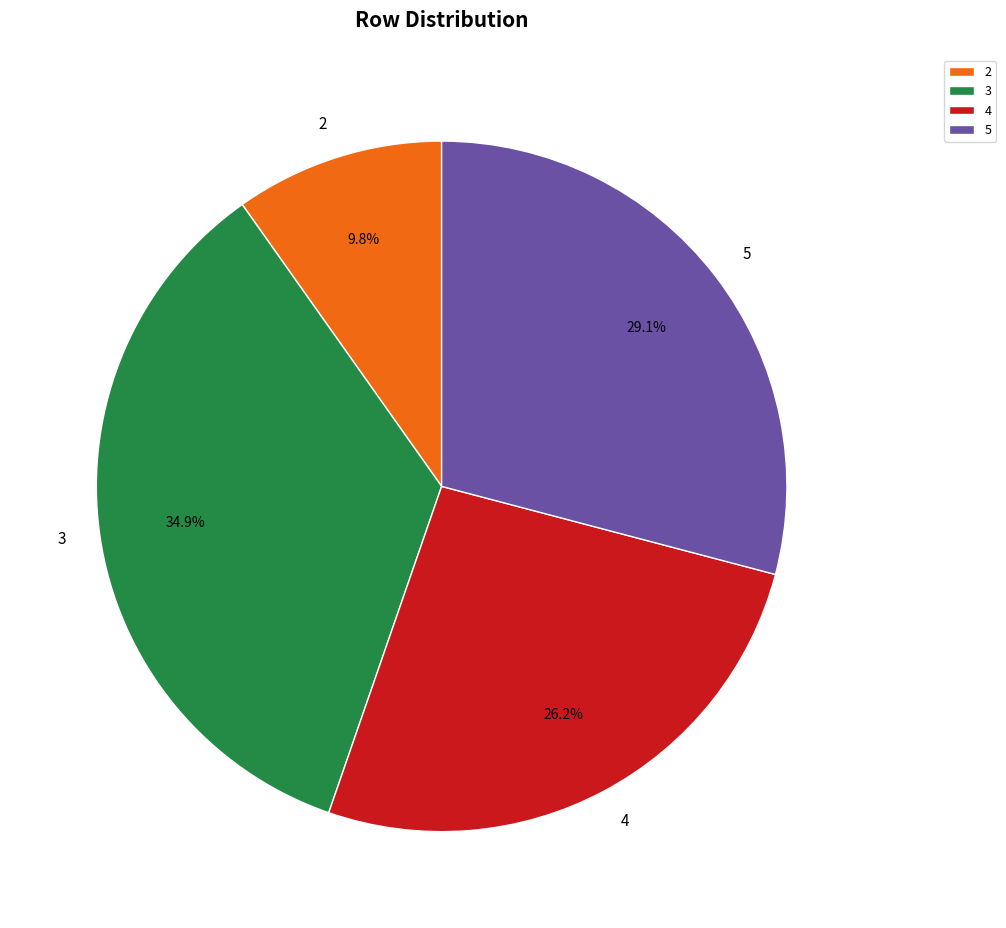

To the nearest percent, what is the combined percentage of 5 and 3?

64%